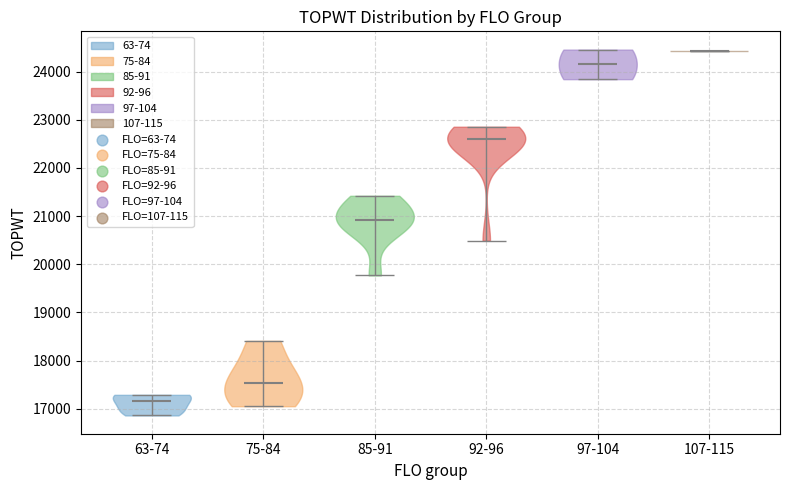

Reading left to right, read every violin against the y-axis: where its median line is, and the lowest and highest points it reaches. The values are not printed on the chart, so give them approximately, as read against the axis.

63-74: median line 17200, lowest point 16900, highest point 17300
75-84: median line 17500, lowest point 17100, highest point 18400
85-91: median line 20900, lowest point 19800, highest point 21400
92-96: median line 22600, lowest point 20500, highest point 22900
97-104: median line 24200, lowest point 23800, highest point 24500
107-115: median line 24400, lowest point 24400, highest point 24400